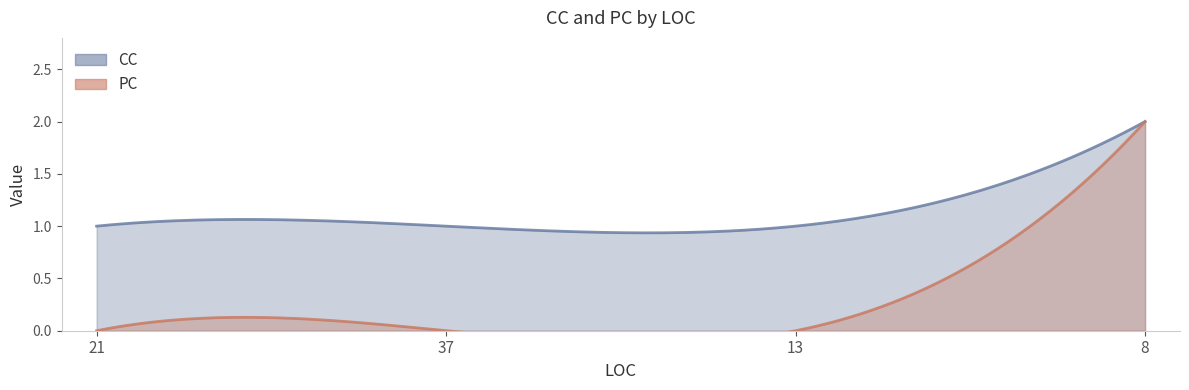

What position from the right is 37?

3